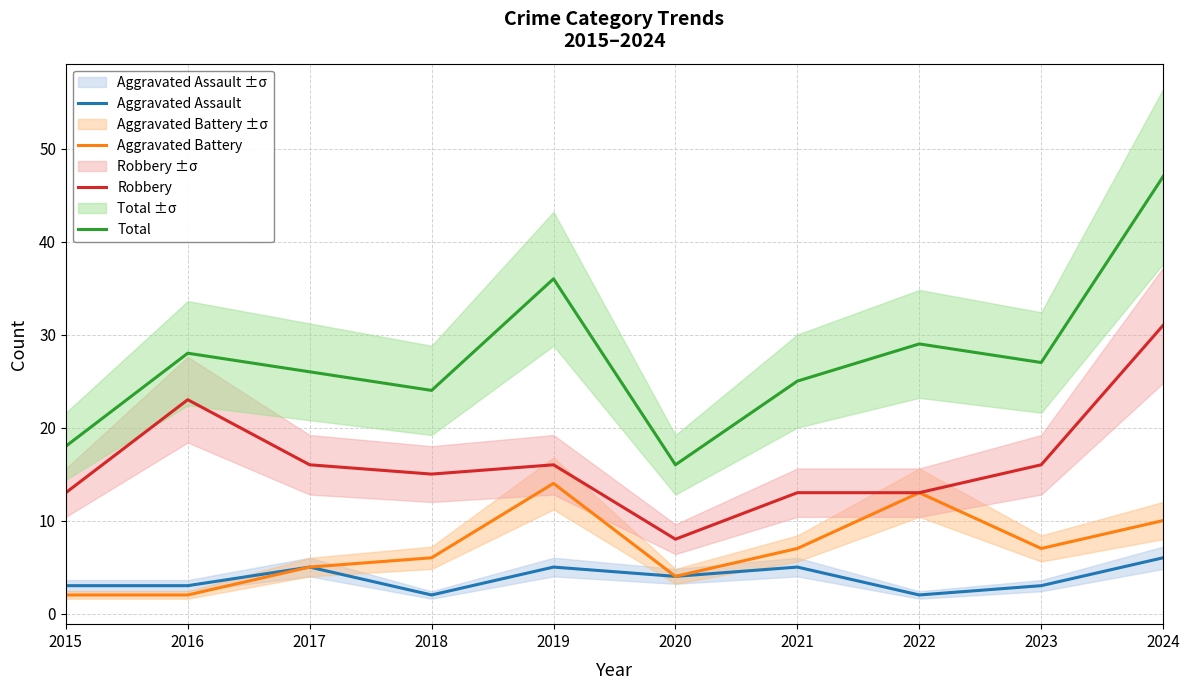

What are all the series names shown in the legend?

Aggravated Assault, Aggravated Battery, Robbery, Total